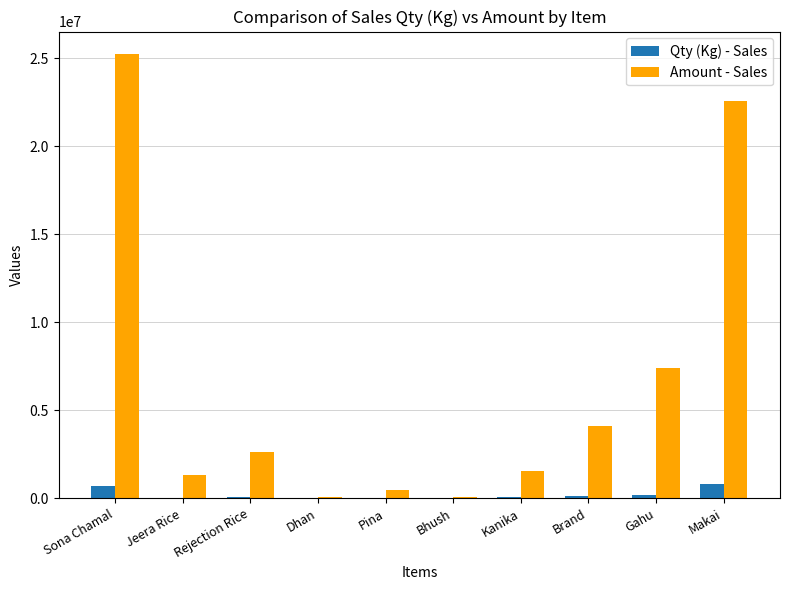

At which category is the sum across all series the highest?

Sona Chamal